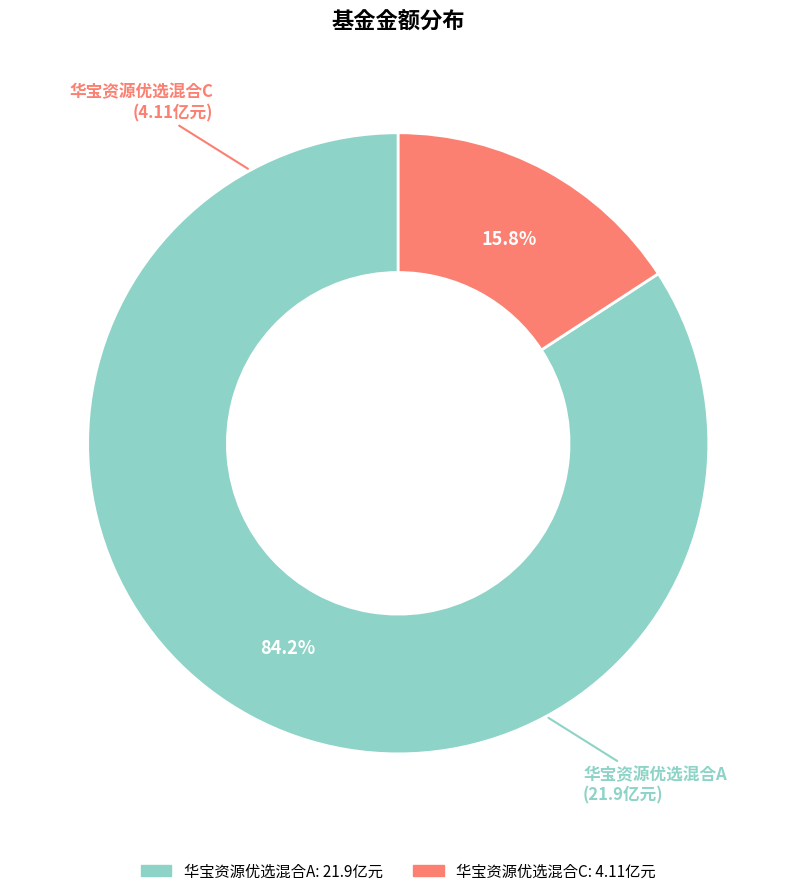

The 华宝资源优选混合A slice represents 74% of the pie. True or false?

False